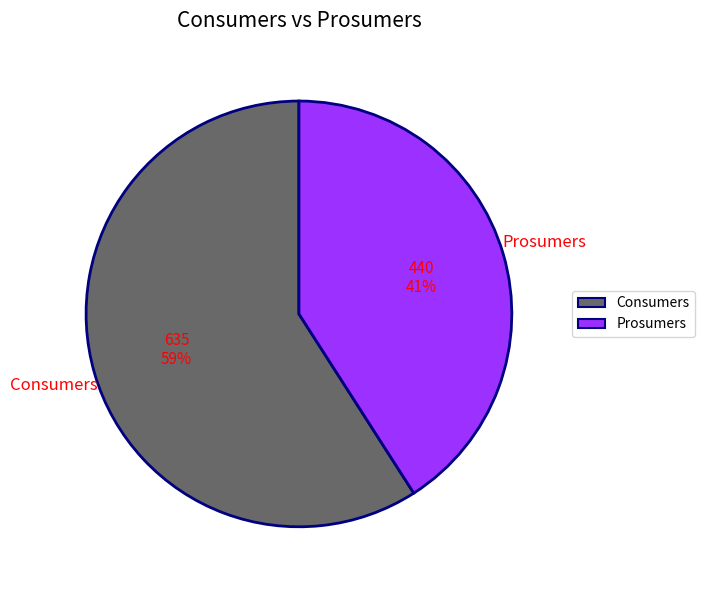

Is the sum of Consumers and Prosumers greater than half?

Yes